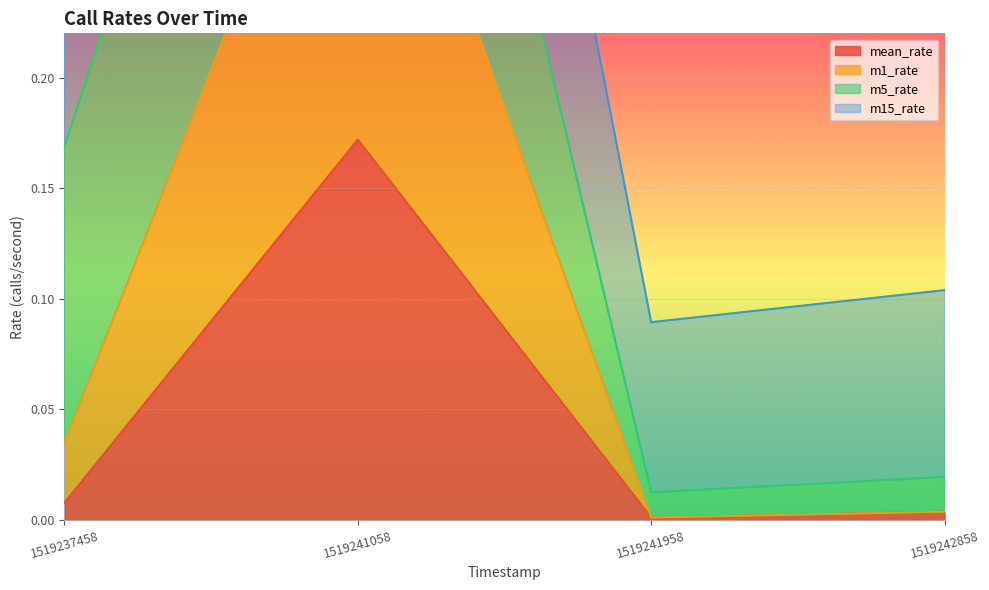

Which category has the lowest value in the m1_rate series?

1519241958